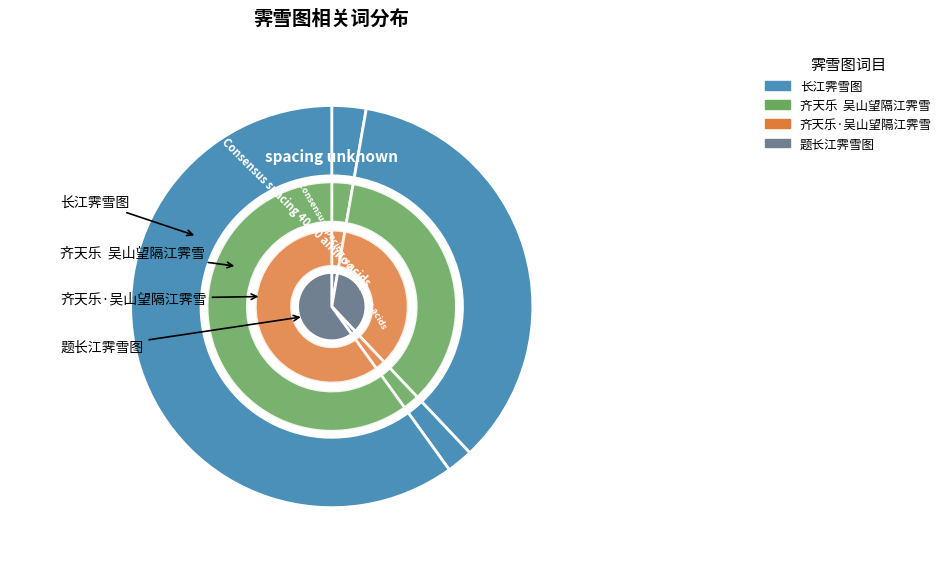

What is the majority slice?

题长江霁雪图